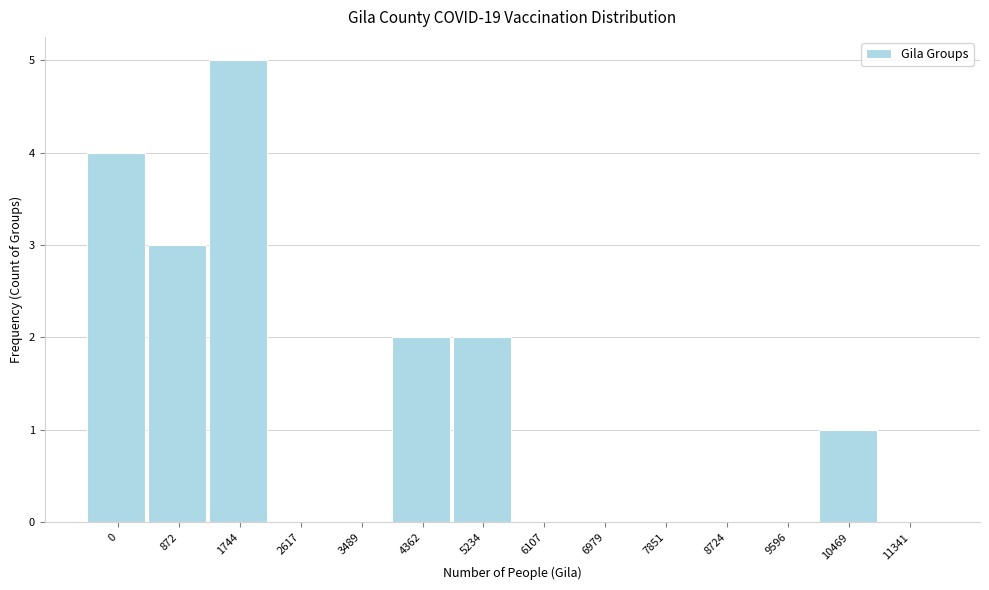

Reading left to right, what are all the values shown in this chart?

0=4	872=3	1744=5	2617=0	3489=0	4362=2	5234=2	6107=0	6979=0	7851=0	8724=0	9596=0	10469=1	11341=0